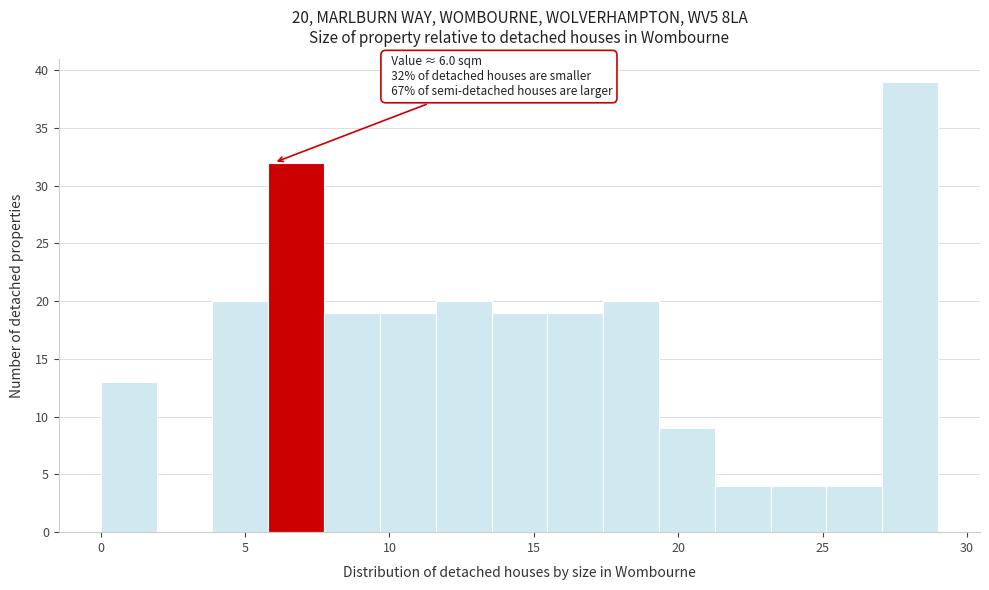

Read against the x-axis, roughly where is the centre of the tallest bar?

28.0